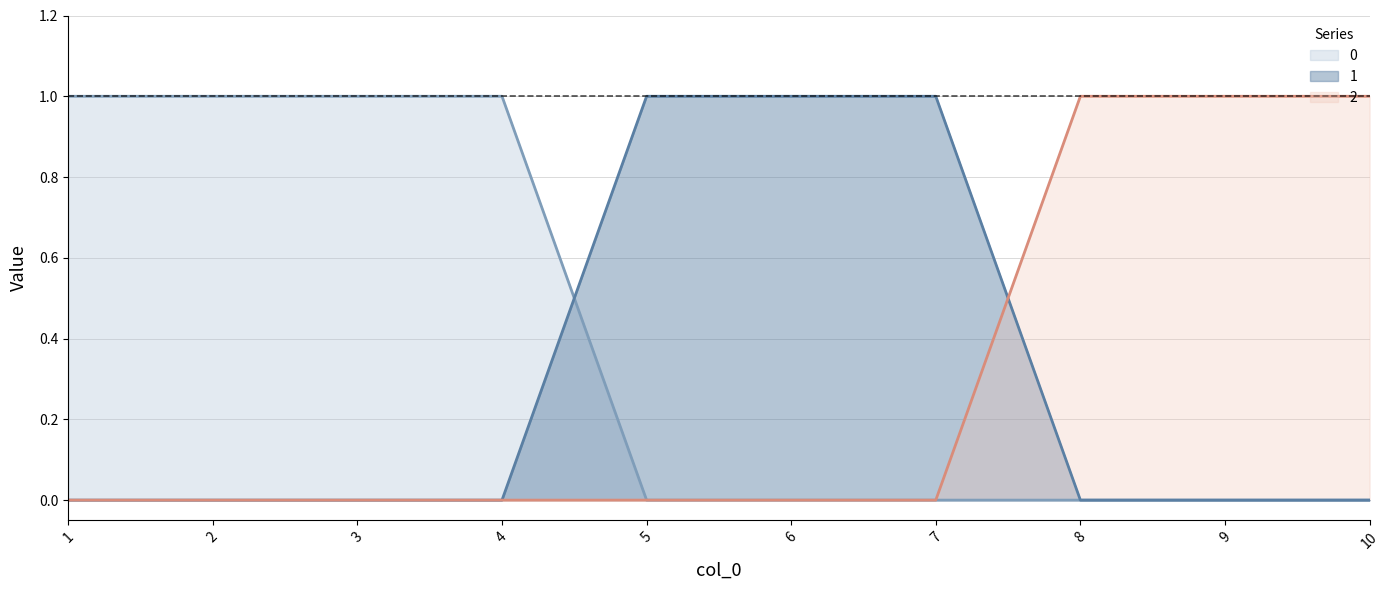

List the series in order of their peak value, lowest first.

0, 1, 2